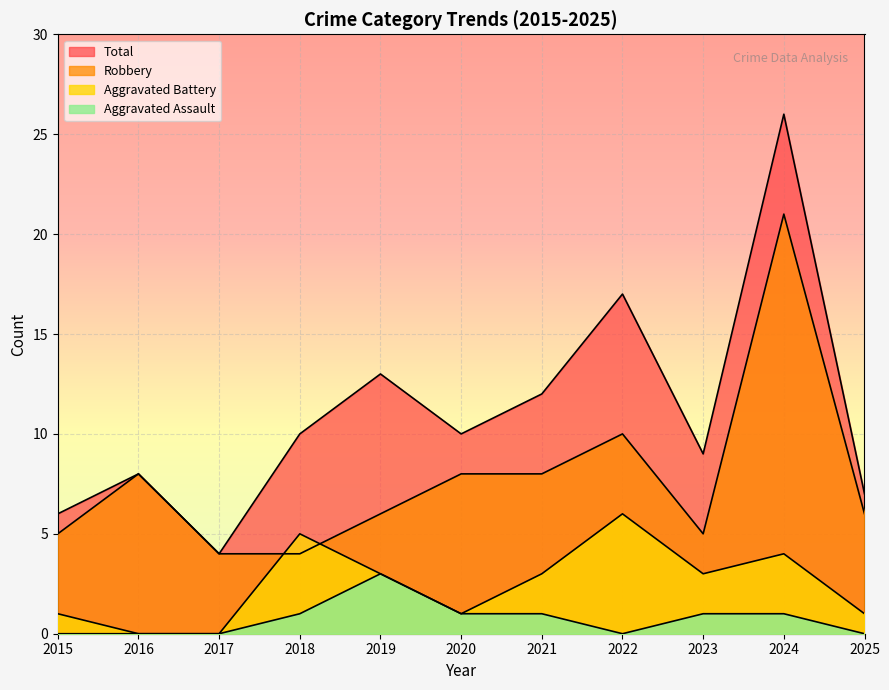

True or false: Aggravated Battery has more than 2 interior local peaks.

True